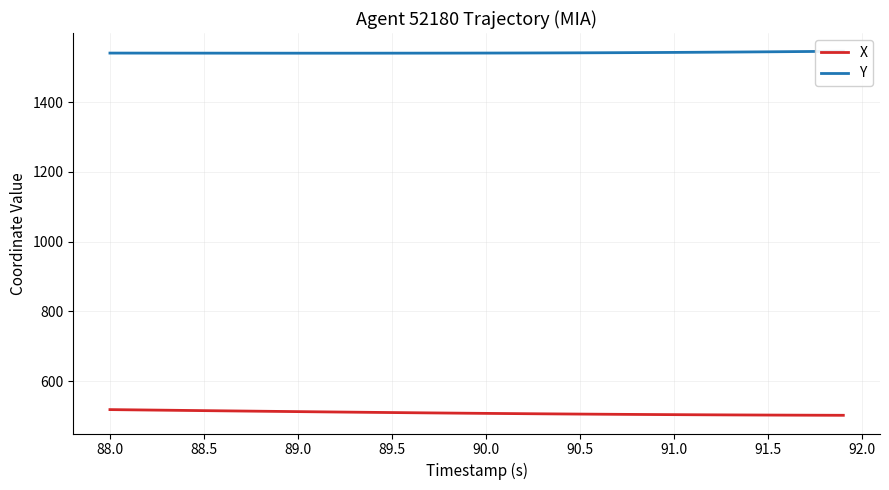

What is the highest value of the X series?

518.1